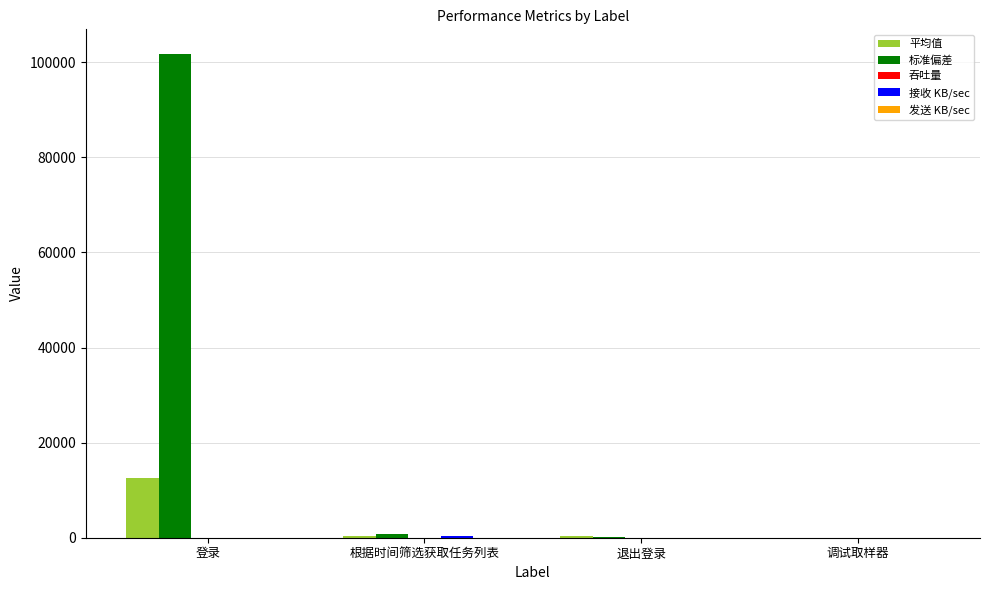

True or false: 平均值 has a value of 0.0 at 调试取样器.

True